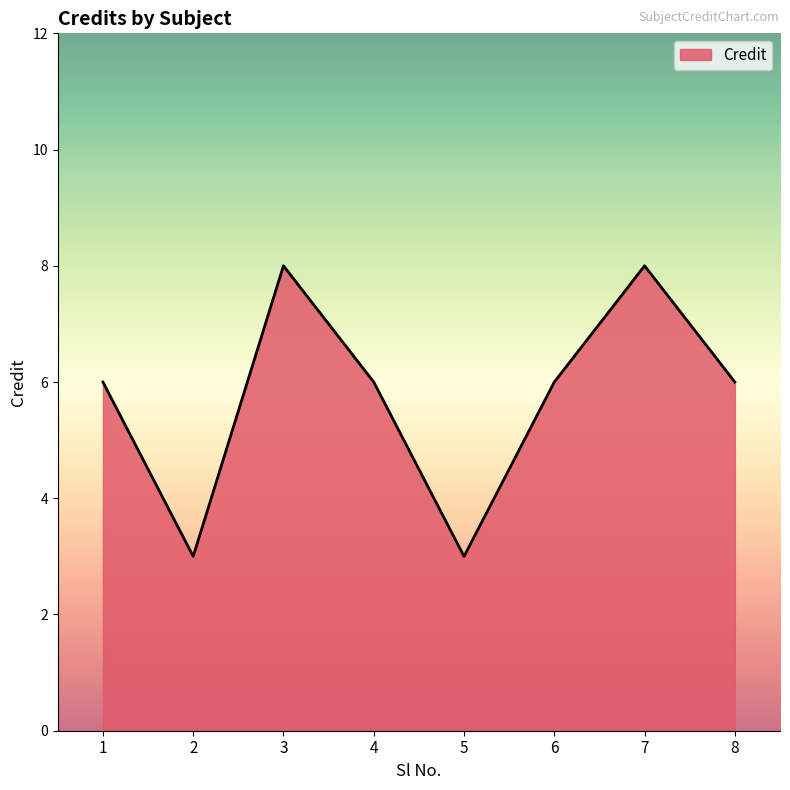

What is the difference between the second highest and minimum values?

5